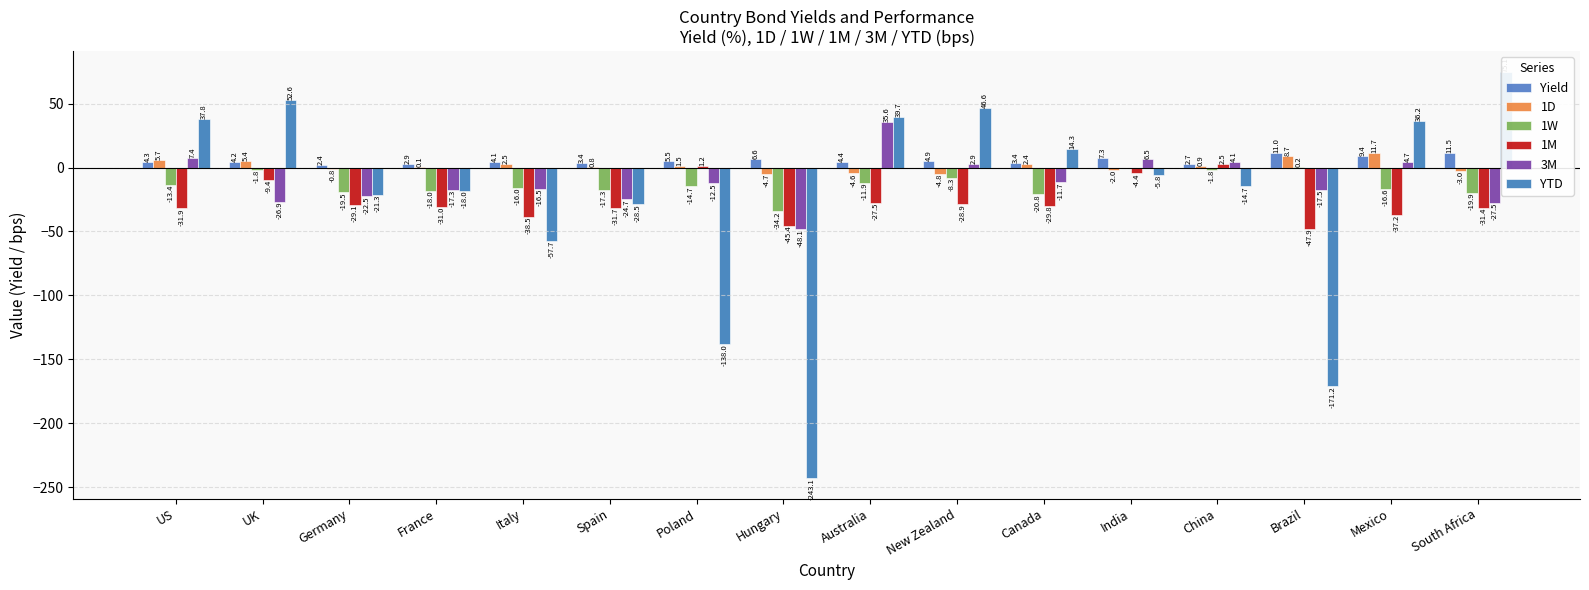

What is the highest value of the 1M series?

2.5